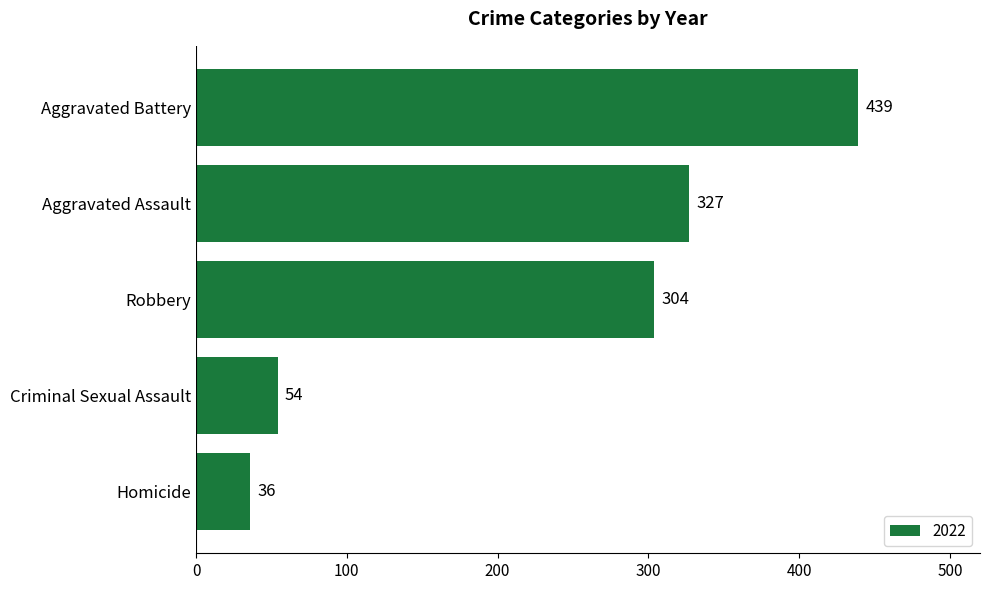

What is the sum of the values at Homicide and Aggravated Assault?

363